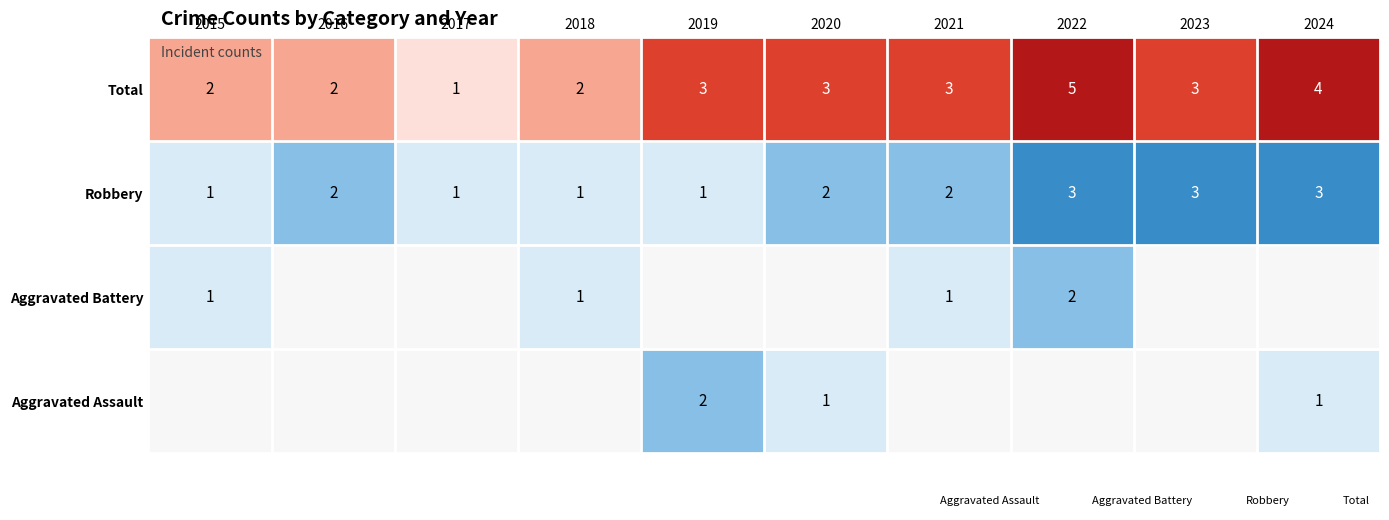

True or false: Robbery has a value of 1 at 2021.

False